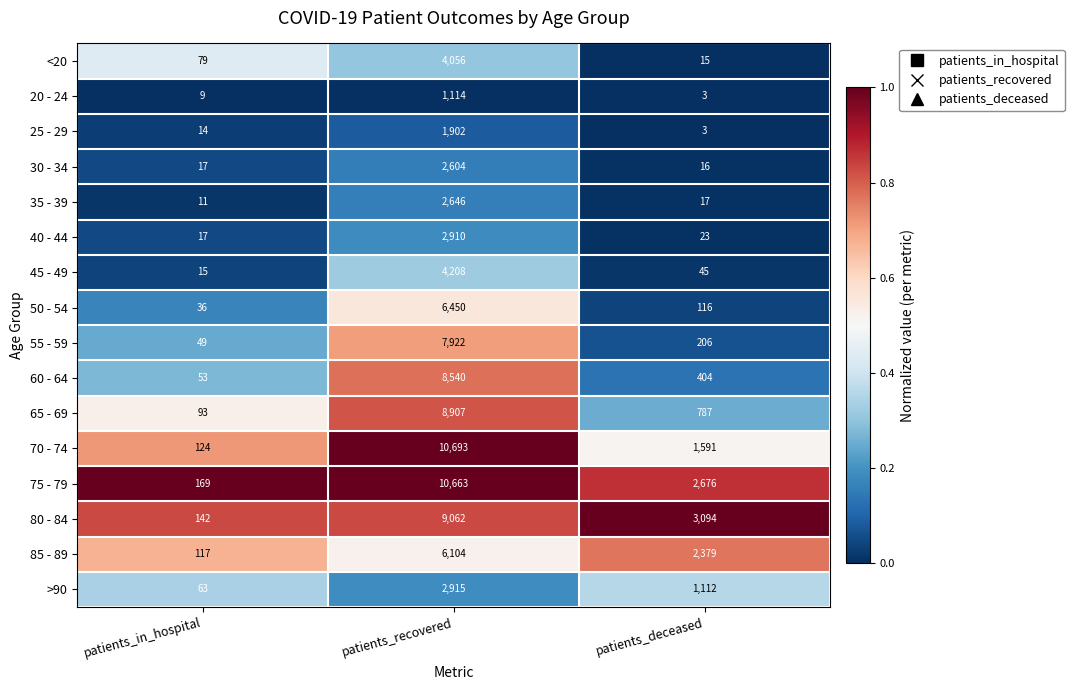

At patients_recovered, list the series in order from smallest to largest.

20 - 24, 25 - 29, 30 - 34, 35 - 39, 40 - 44, >90, <20, 45 - 49, 85 - 89, 50 - 54, 55 - 59, 60 - 64, 65 - 69, 80 - 84, 75 - 79, 70 - 74